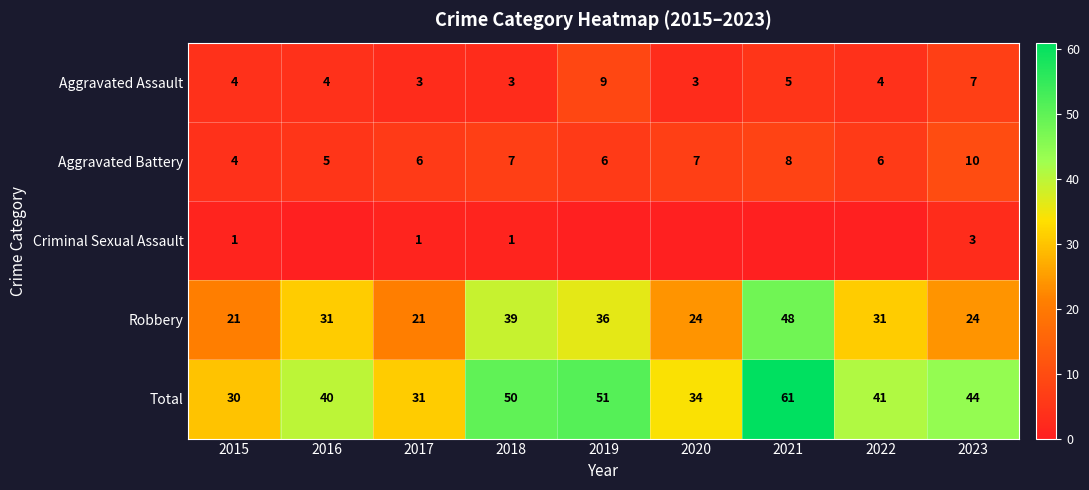

Is the value of Robbery at 2021 greater than the value of Aggravated Assault at 2018?

Yes